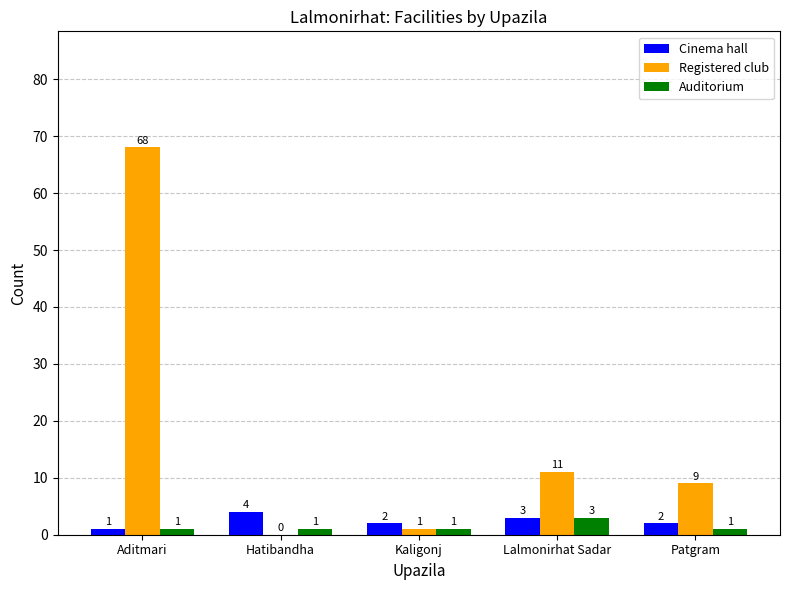

Is it true that Registered club equals 9 at Patgram?

True